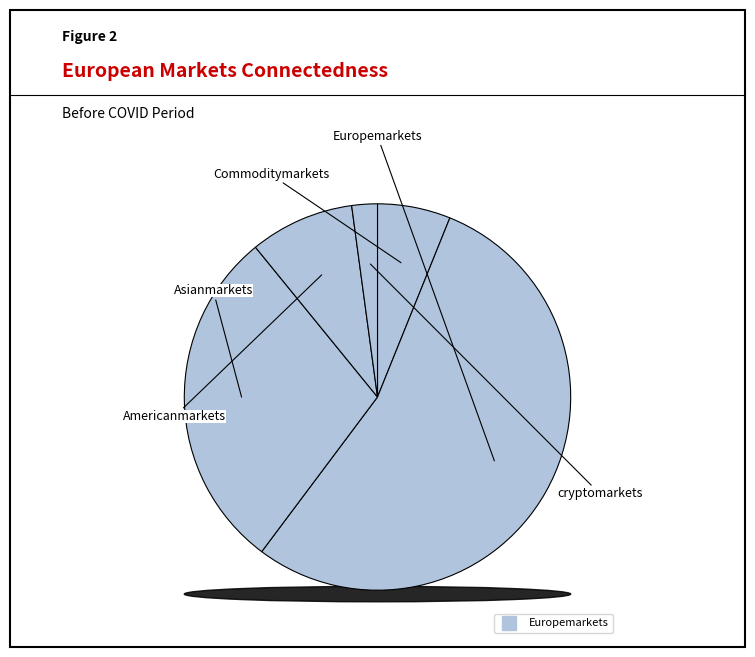

How many segments does this pie chart have?

5